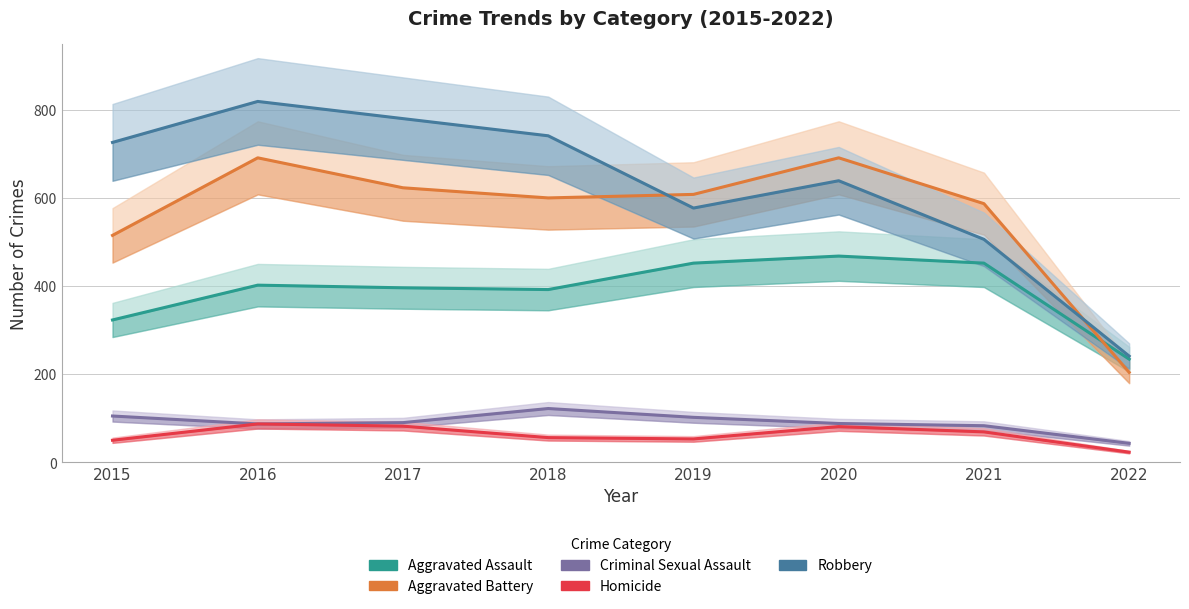

What is the total value across all series at 2020?

1967